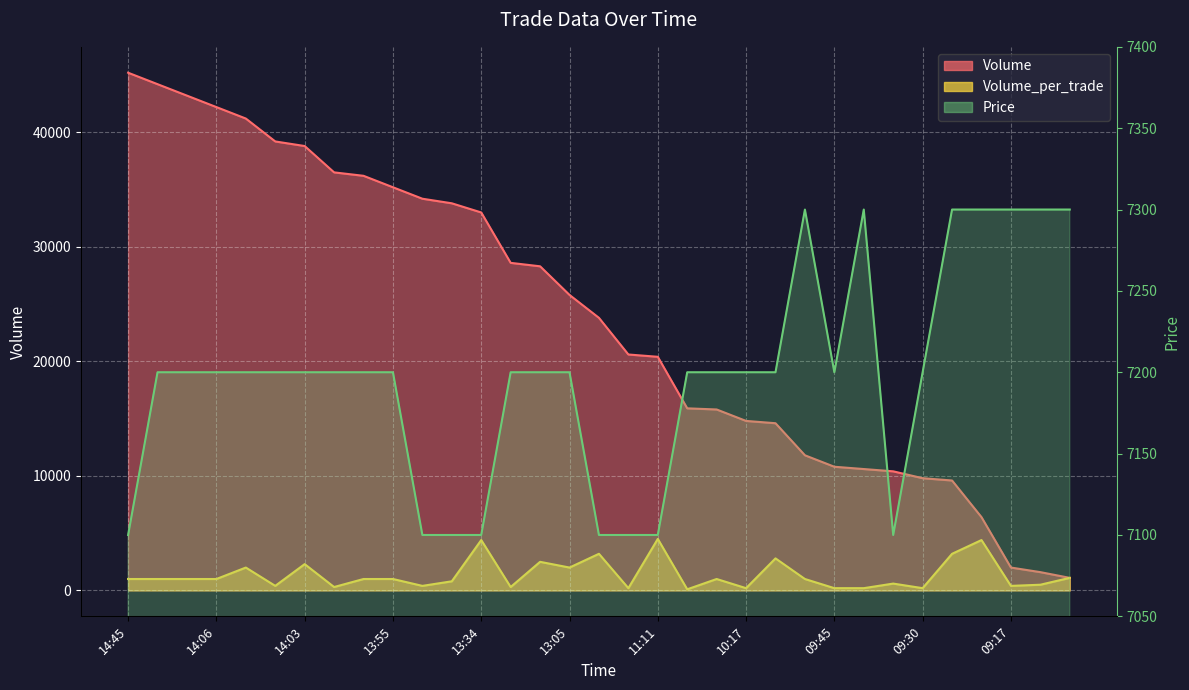

Rank the series by their average value, from highest to lowest.

Volume, Price, Volume_per_trade